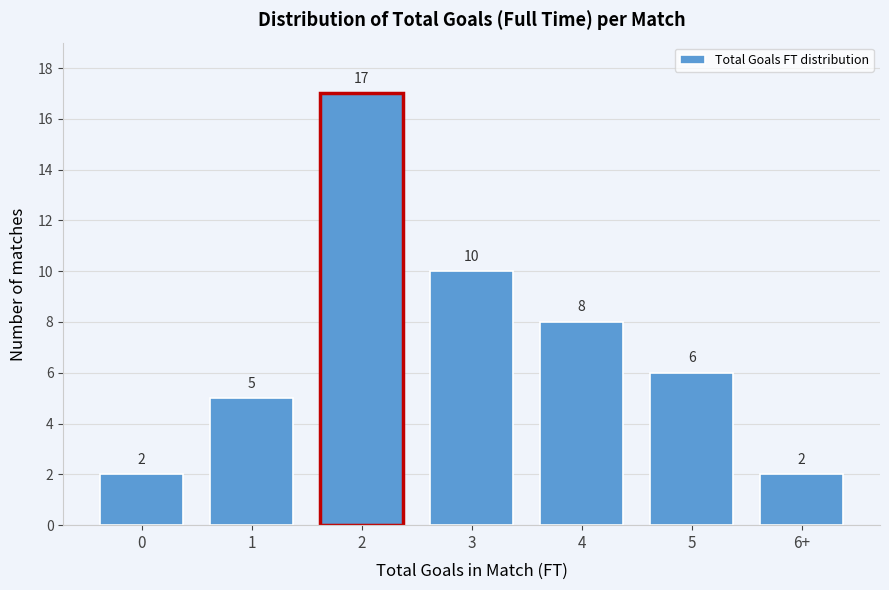

Reading left to right, list all the values displayed in this chart.

0=2	1=5	2=17	3=10	4=8	5=6	6+=2